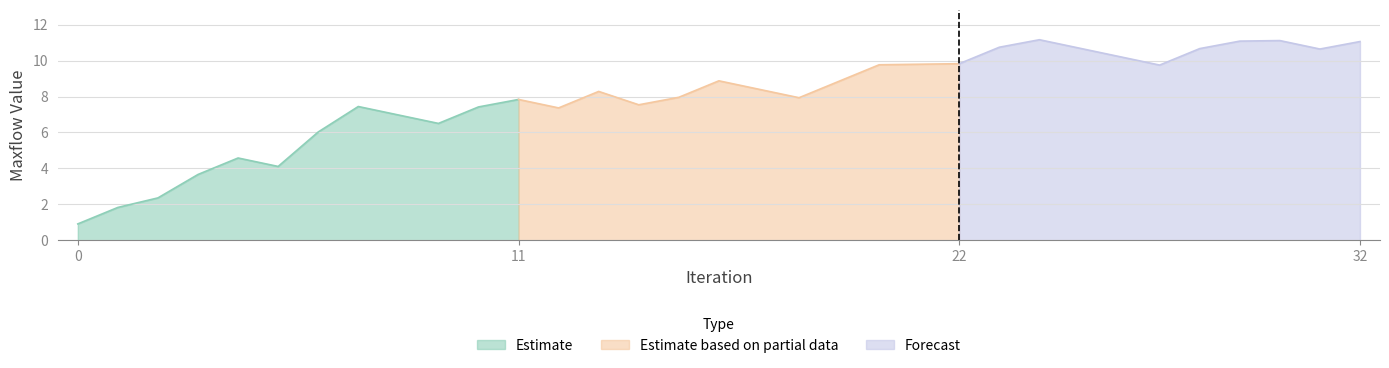

What is the difference between the values at 23 and 16?

1.9